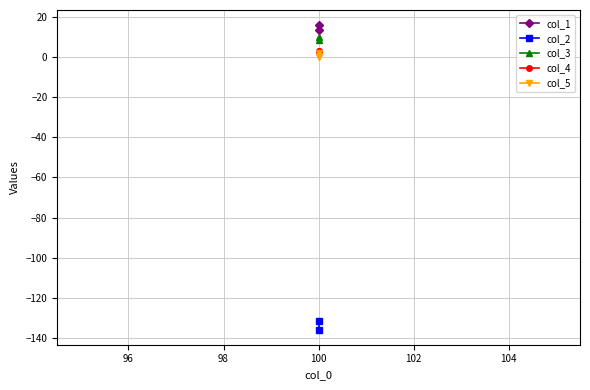

True or false: col_3 has a value of 15.4 at 100.

False